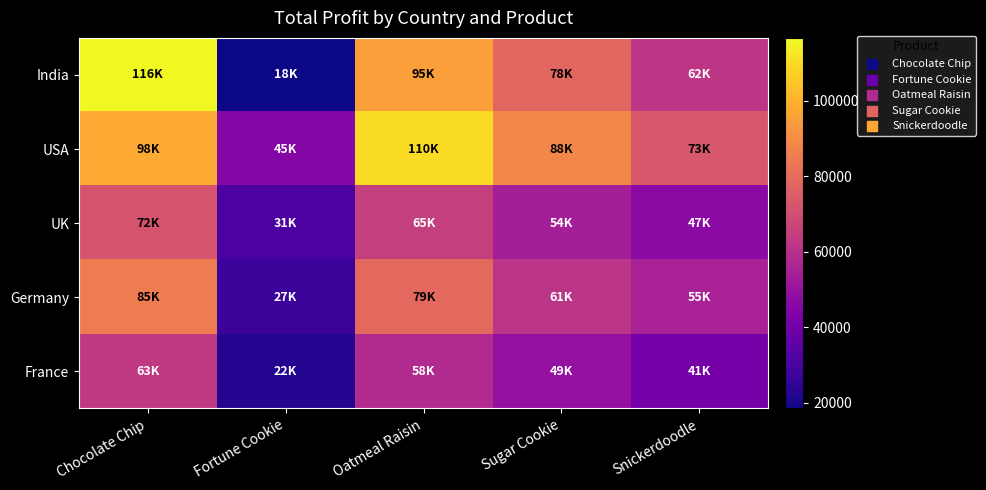

At which category is the sum across all series the highest?

Chocolate Chip